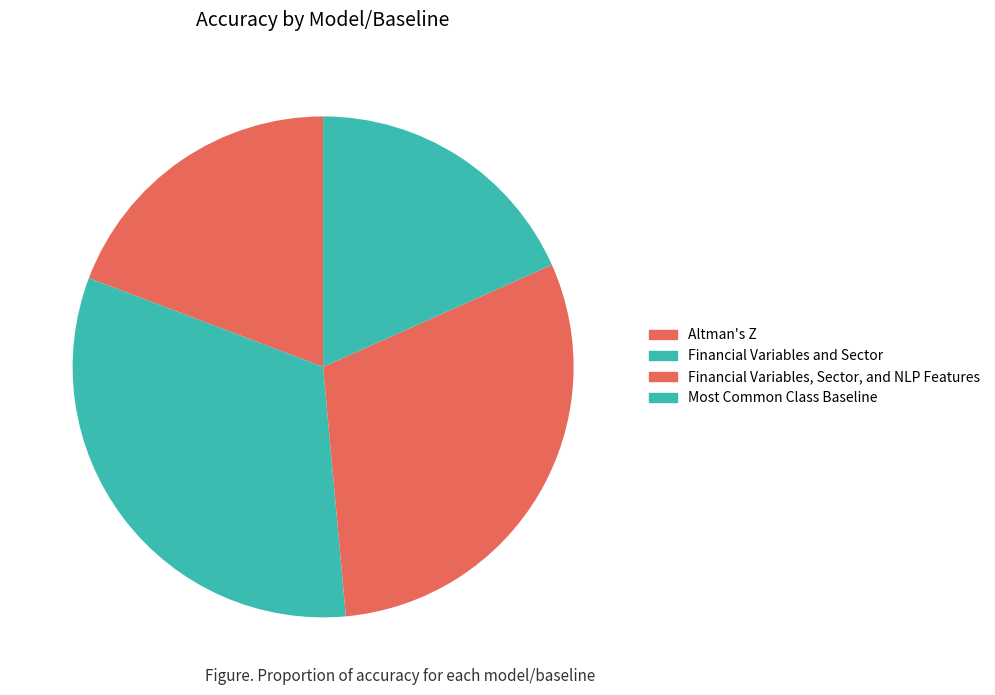

How many segments does this pie chart have?

4